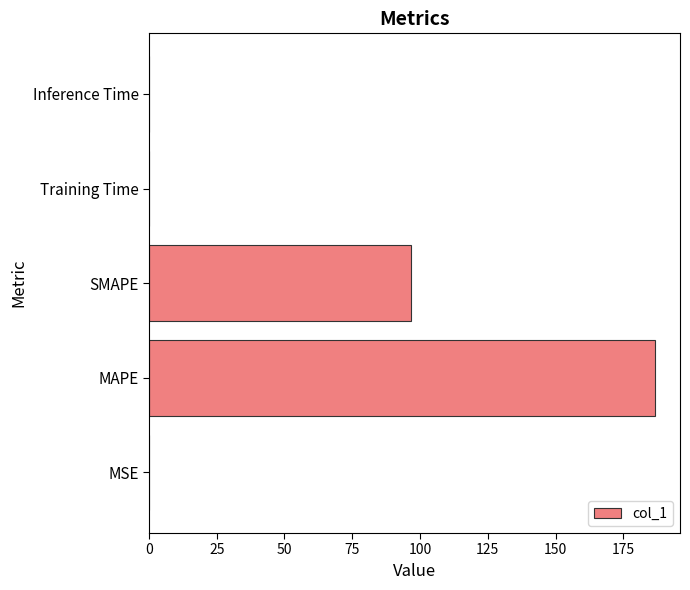

Between Inference Time and MAPE, which is larger?

MAPE